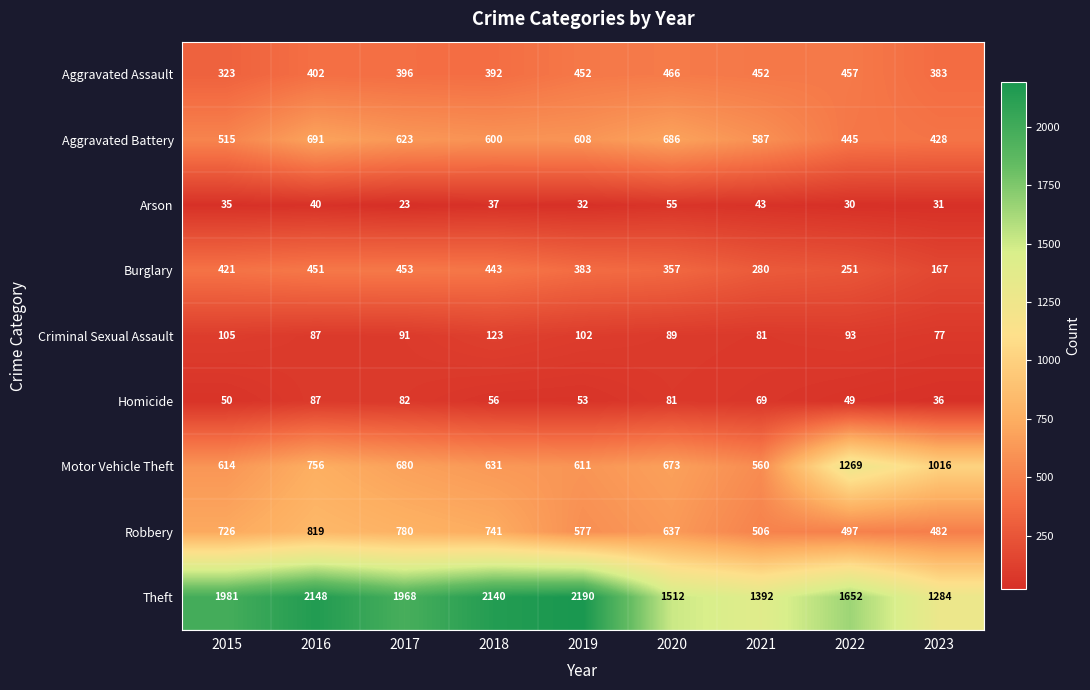

At which category does the chart reach its peak across all series?

2019